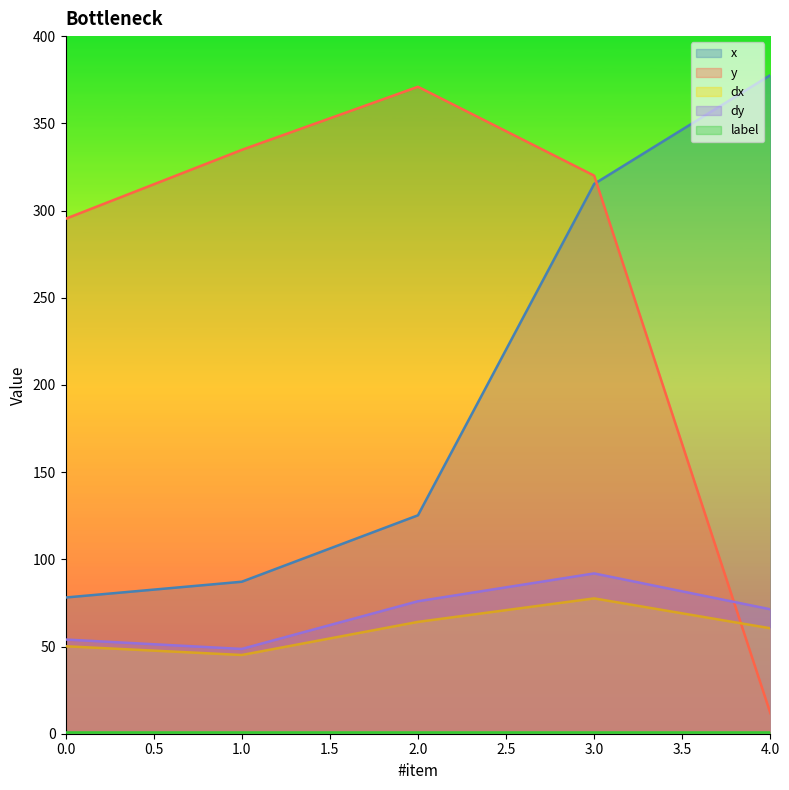

At which label is dx closest to 61?

4